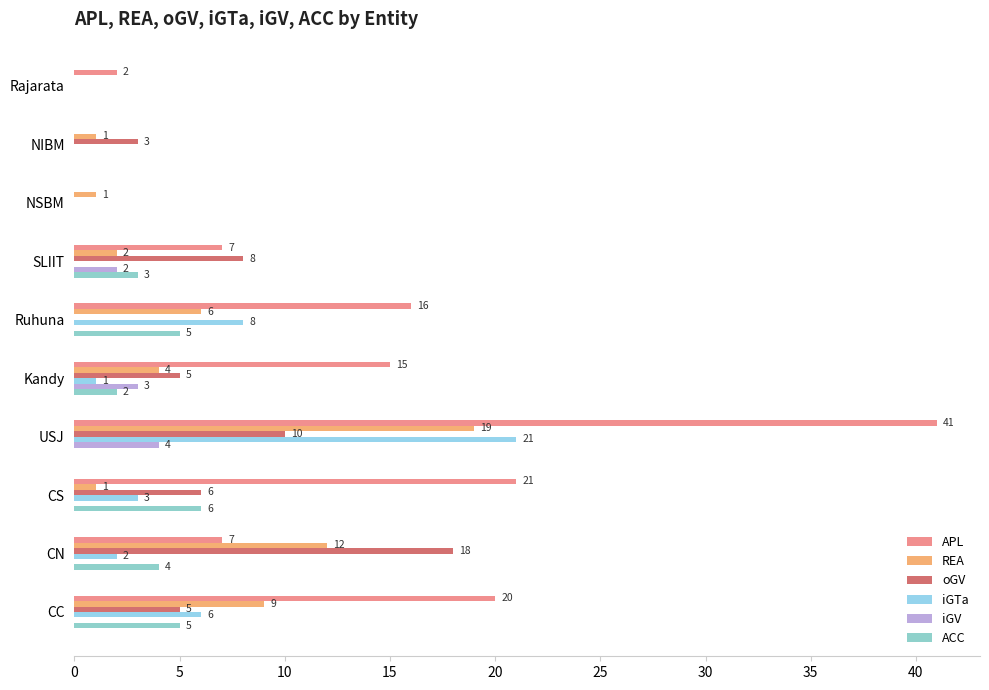

At which category is the sum across all series the highest?

USJ